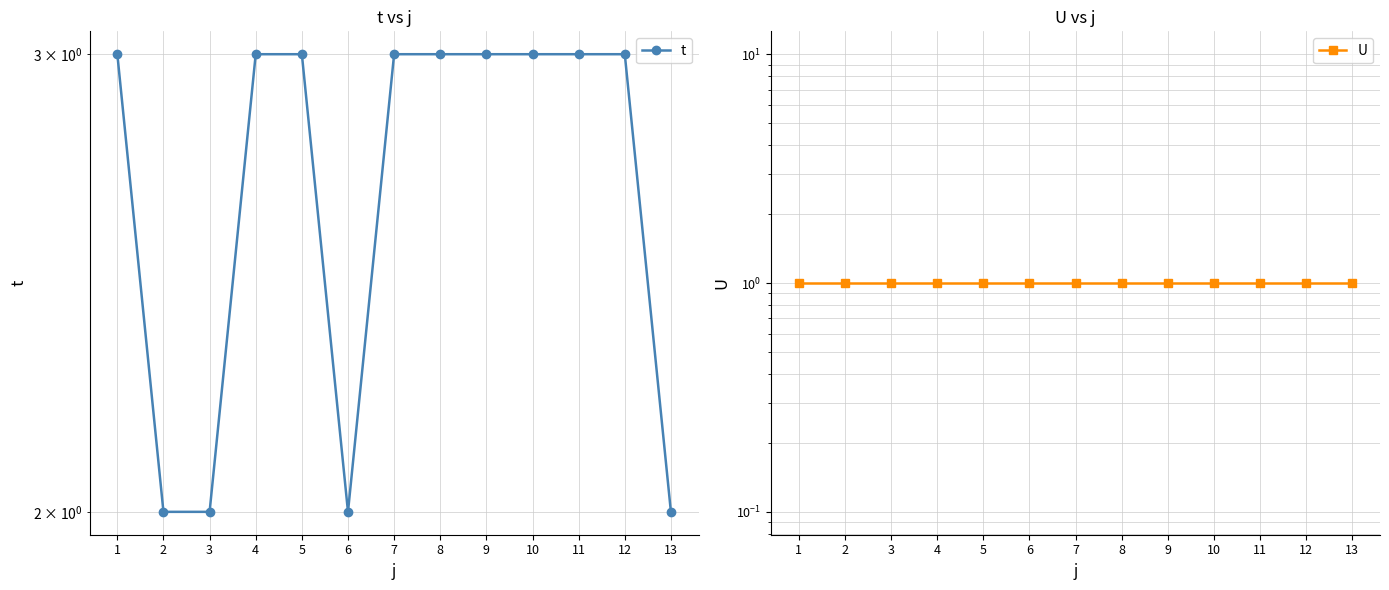

The value of t at 4 is 2. True or false?

False